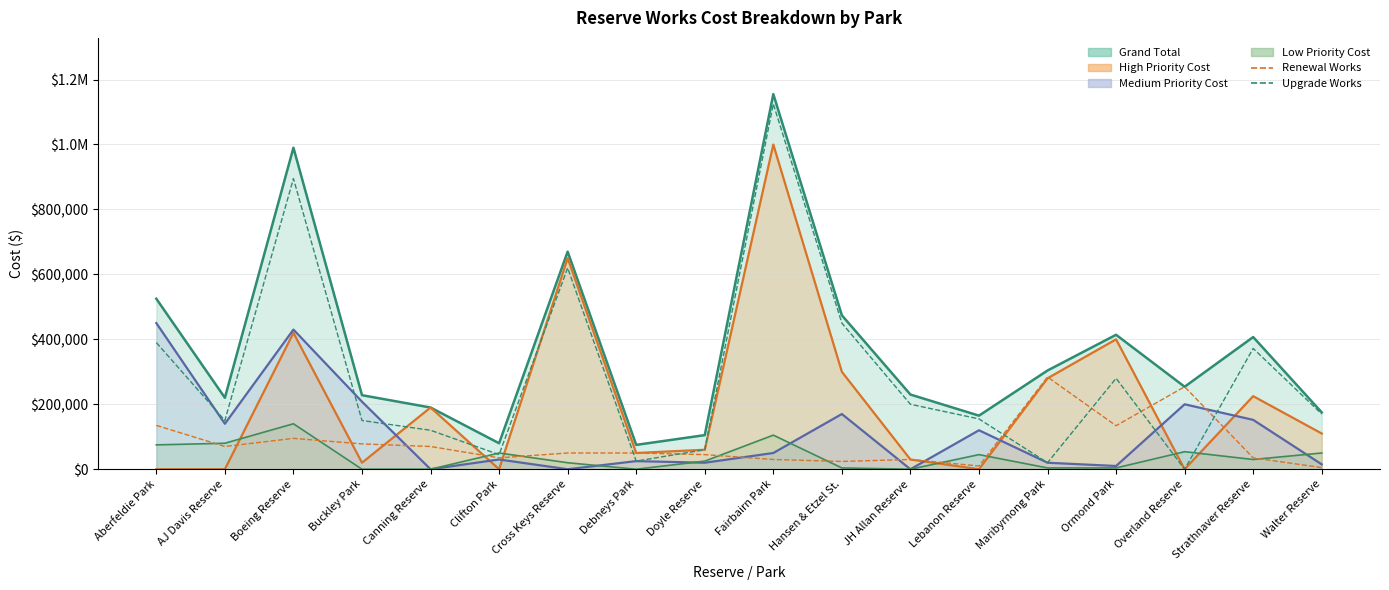

Is it true that Renewal Works equals 192799 at Ormond Park?

False